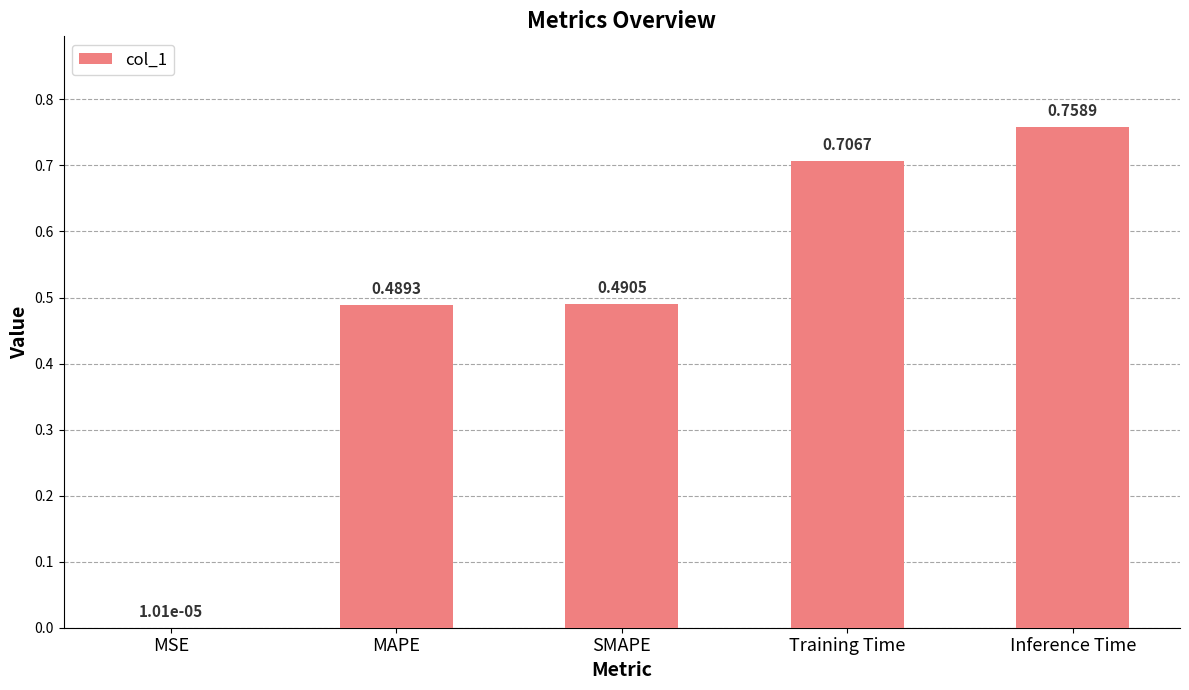

Which category has the highest value across all series?

Inference Time